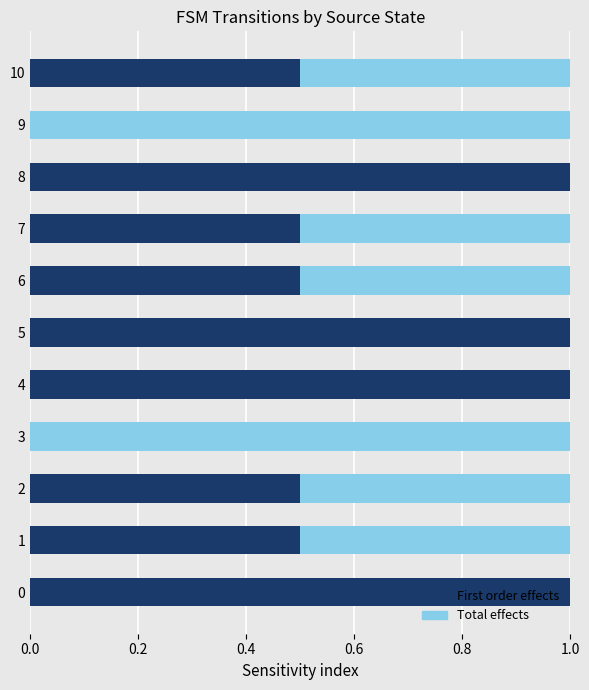

Is the value of First order effects at 0.4 greater than the value of Total effects at 7?

No